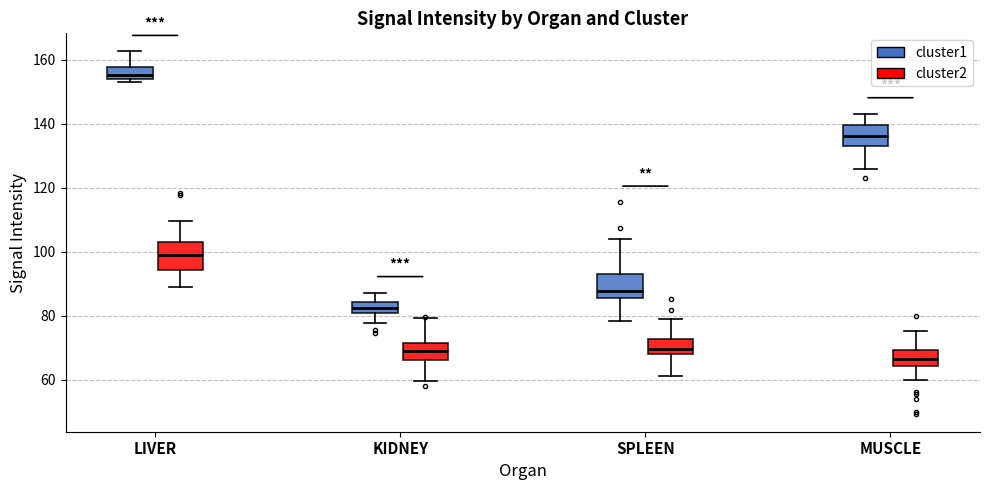

Which box's median line is the lowest?

MUSCLE (cluster2)